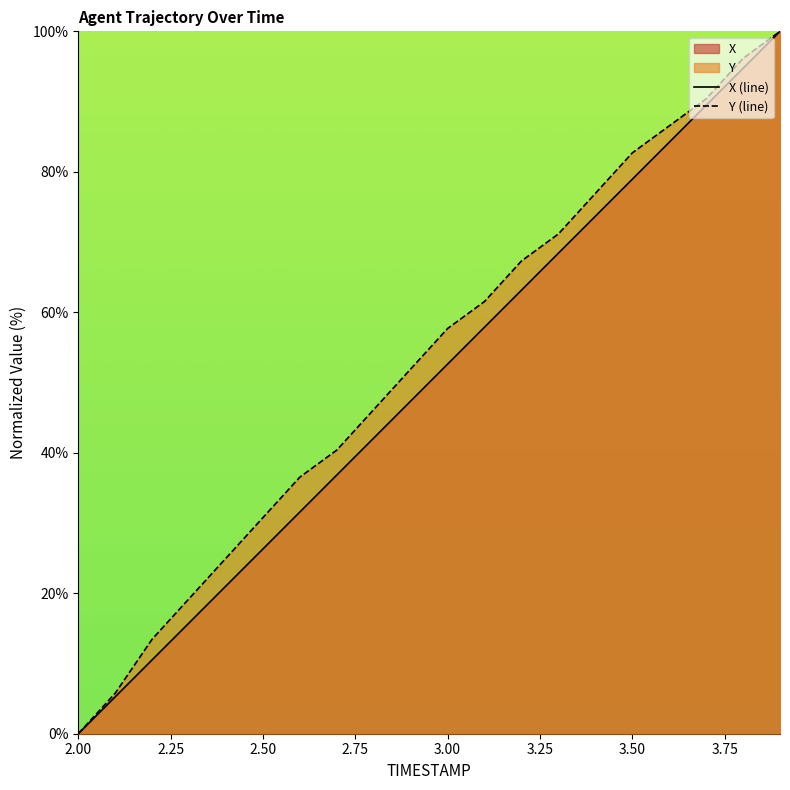

Reading left to right, what are all the values shown in this chart?

X: 0.0	5.3	10.5	15.8	21.0	26.3	31.6	36.8	42.1	47.4	52.6	57.9	63.2	68.4	73.7	78.9	84.2	89.5	94.7	100.0
Y: 0.0	5.8	13.5	19.2	25.0	30.8	36.5	40.4	46.2	51.9	57.7	61.5	67.3	71.2	76.9	82.7	86.5	90.4	96.2	100.0